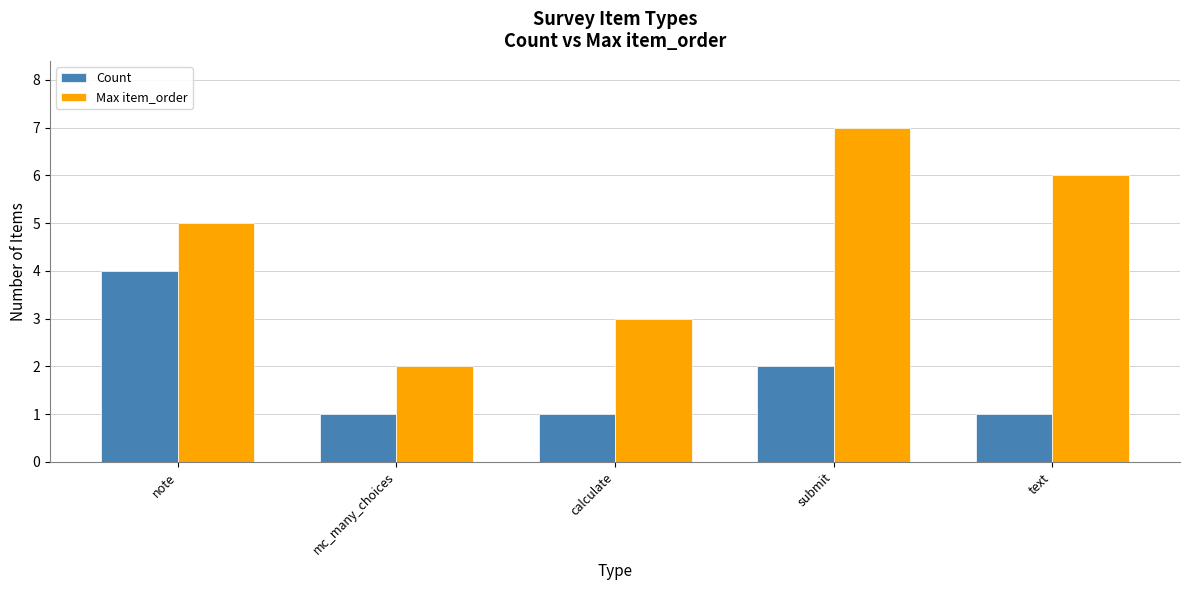

What is the maximum value for Count?

4